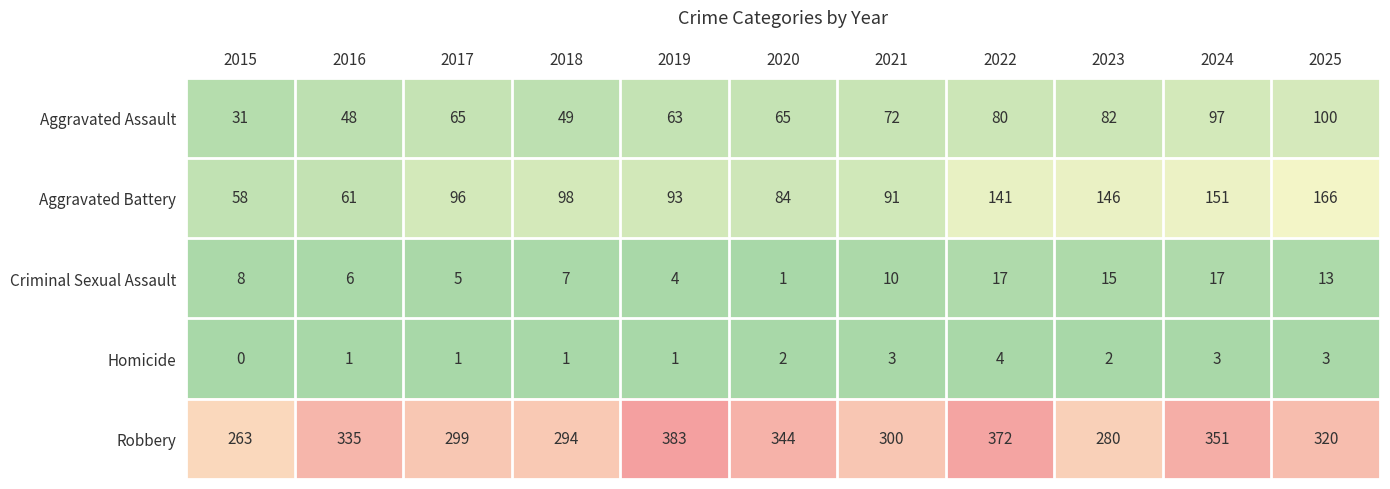

Which category has the highest value across all series?

2019